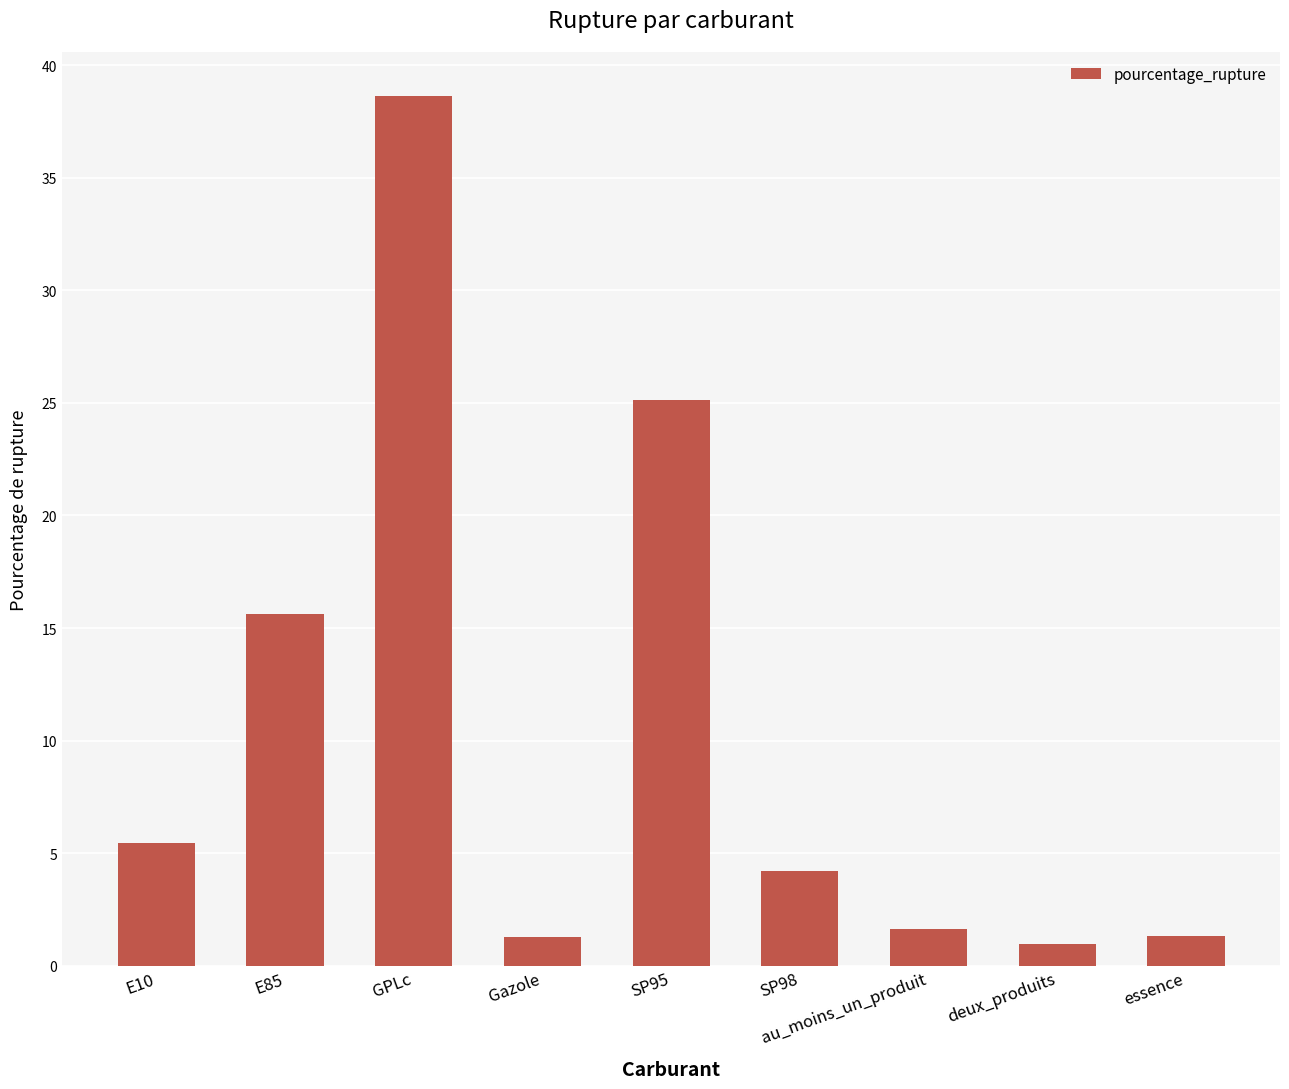

What is the value of the 5th bar from the left?

25.1